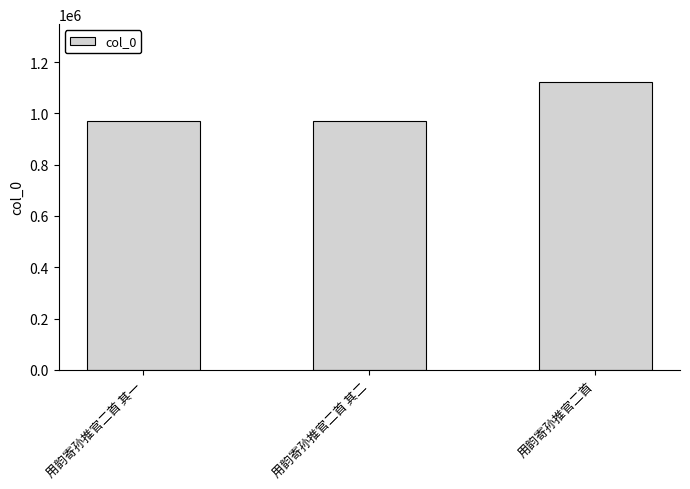

How many data points does each series have?

3